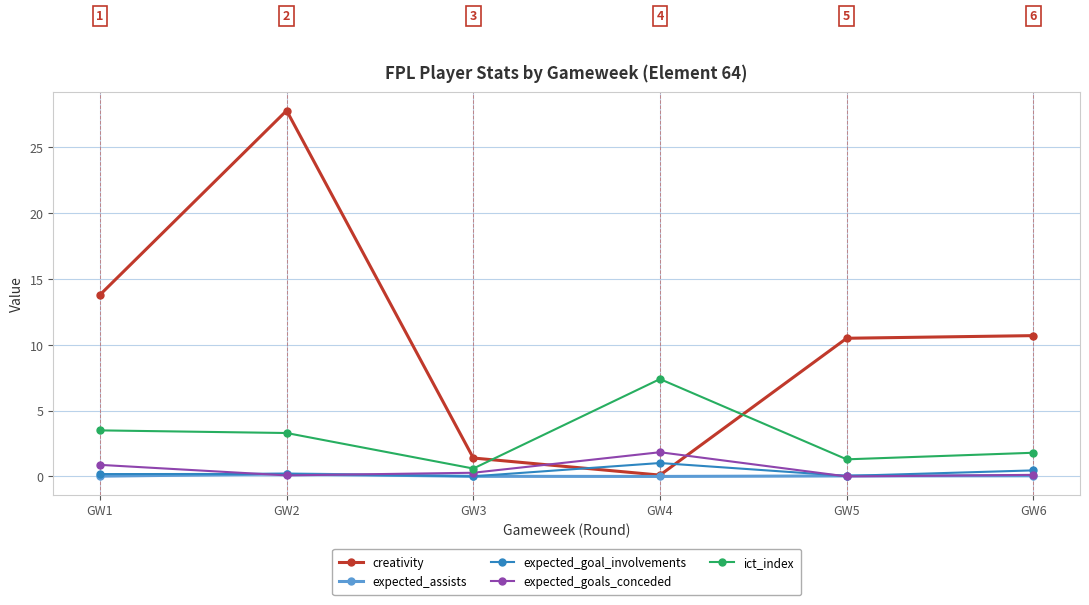

How many times do ict_index and creativity cross each other?

2